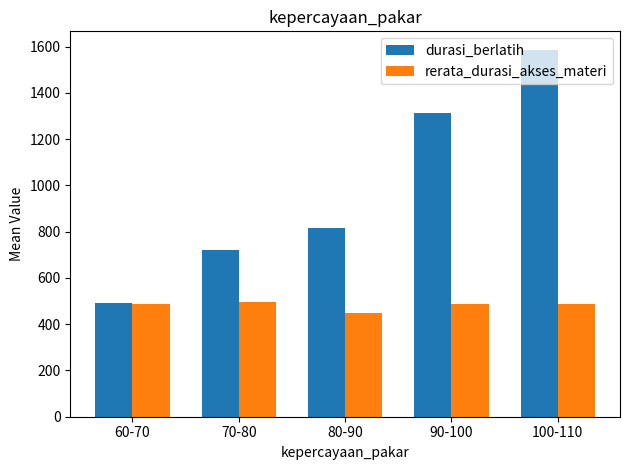

What is the maximum value shown in the chart?

1586.5